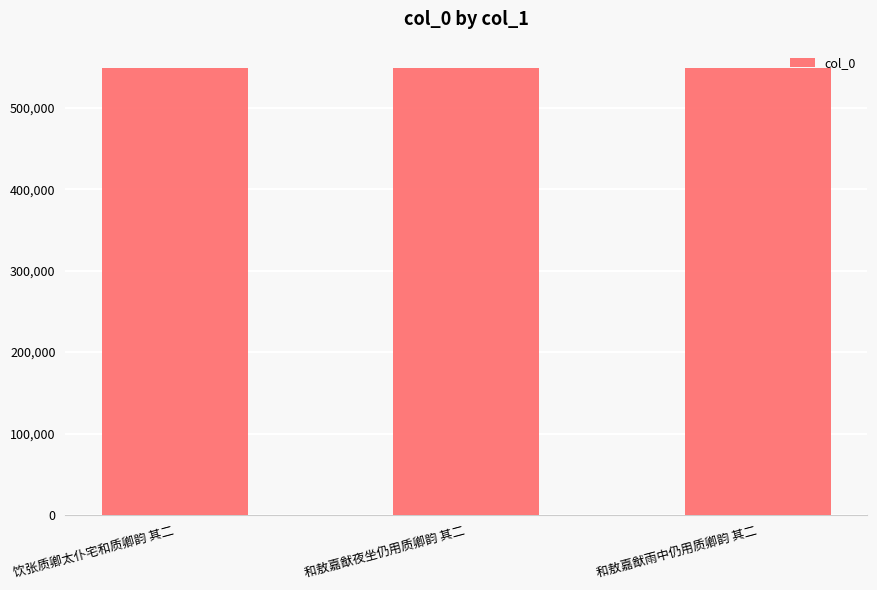

Where does the data first go above 548802?

和敖嘉猷夜坐仍用质卿韵 其二